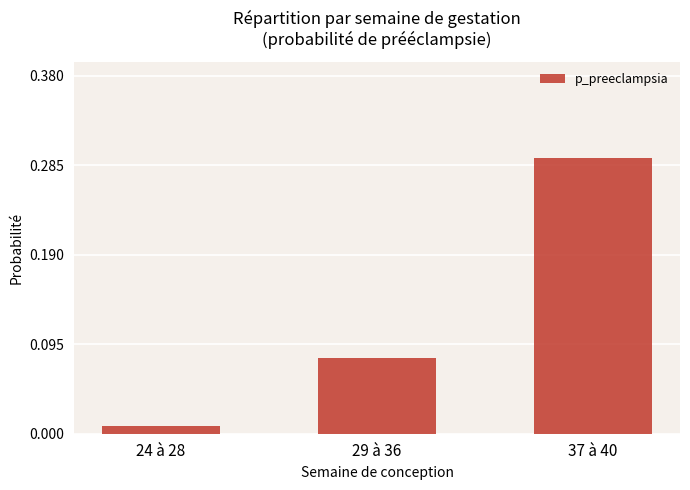

What is the label of the 2nd bar from the left?

29 à 36